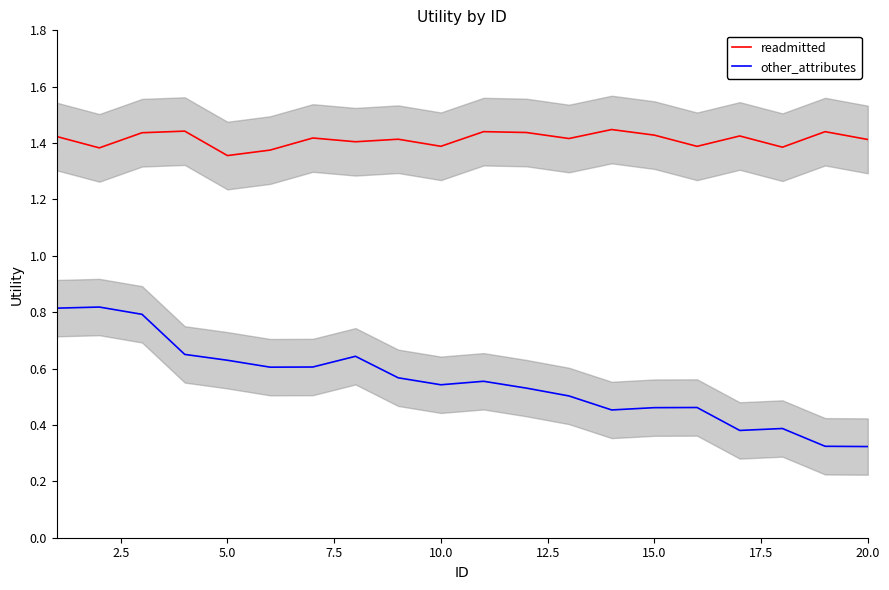

How many interior local valleys does the readmitted series have?

7